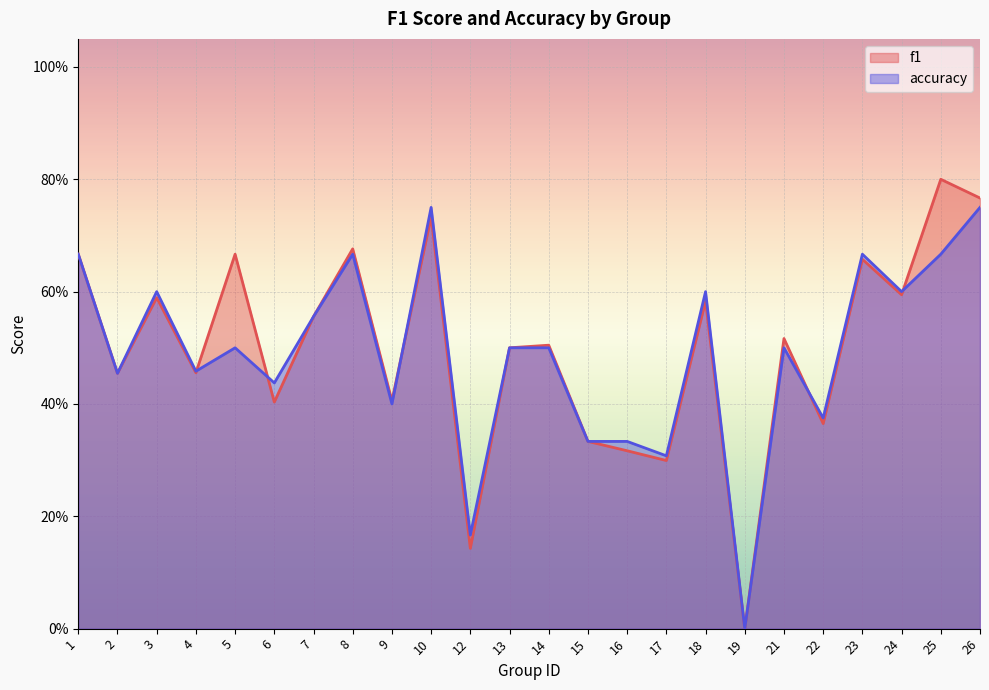

At how many categories does at least one series exceed 0?

23